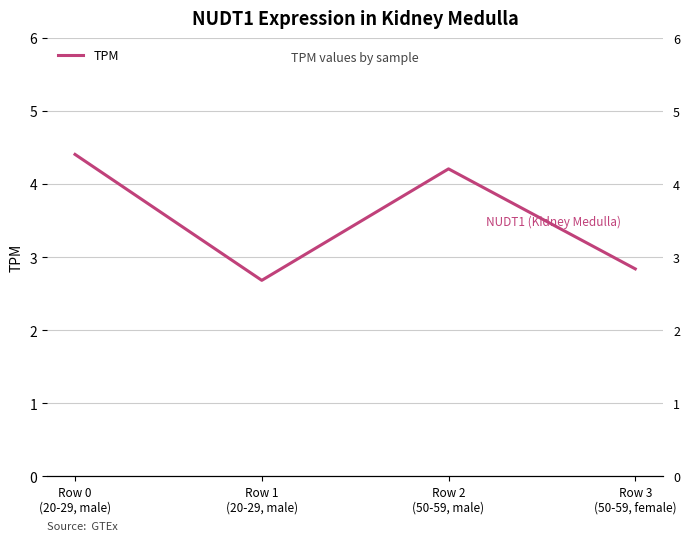

Where is the first local maximum?

Row 2
(50-59, male)